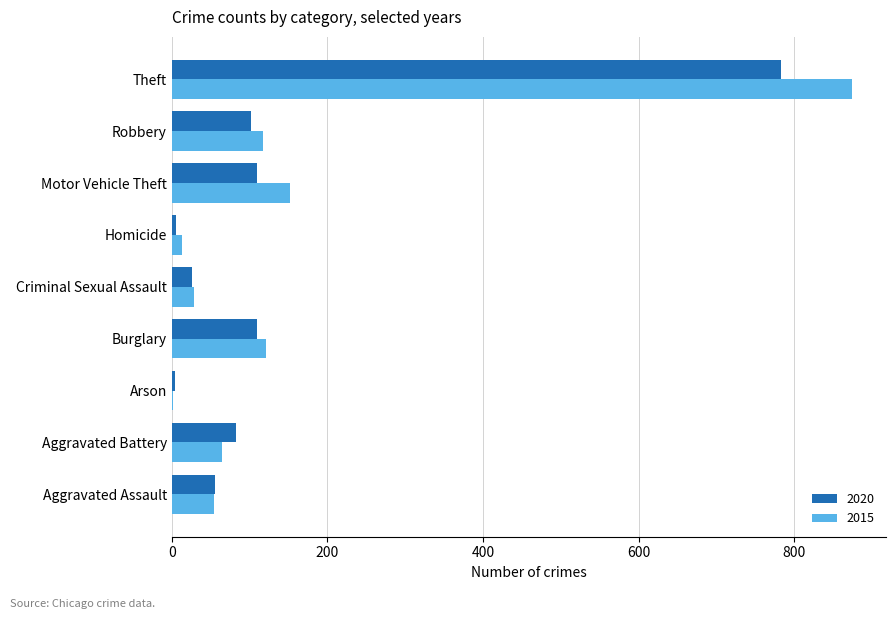

The value of 2020 at Theft is 1038. True or false?

False